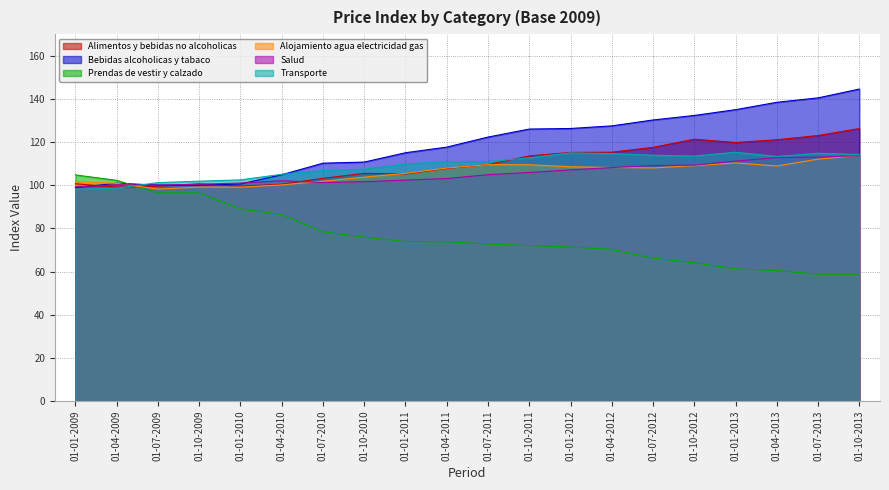

At which label does Transporte reach its minimum?

01-01-2009